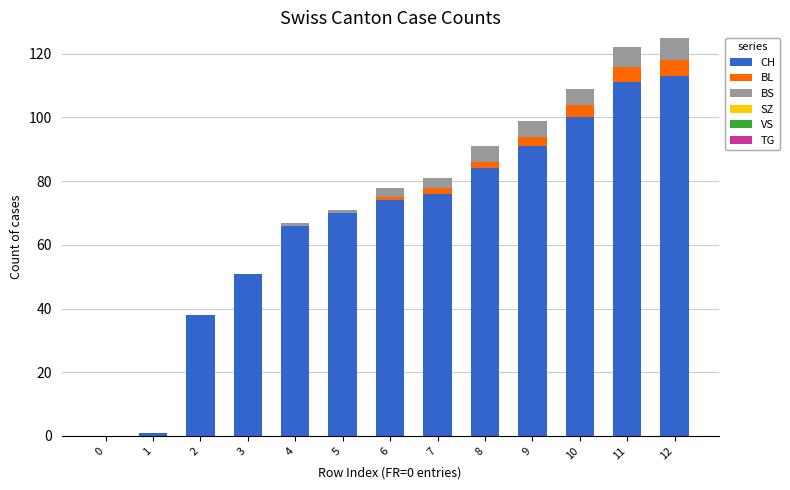

What is the maximum value for CH?

113